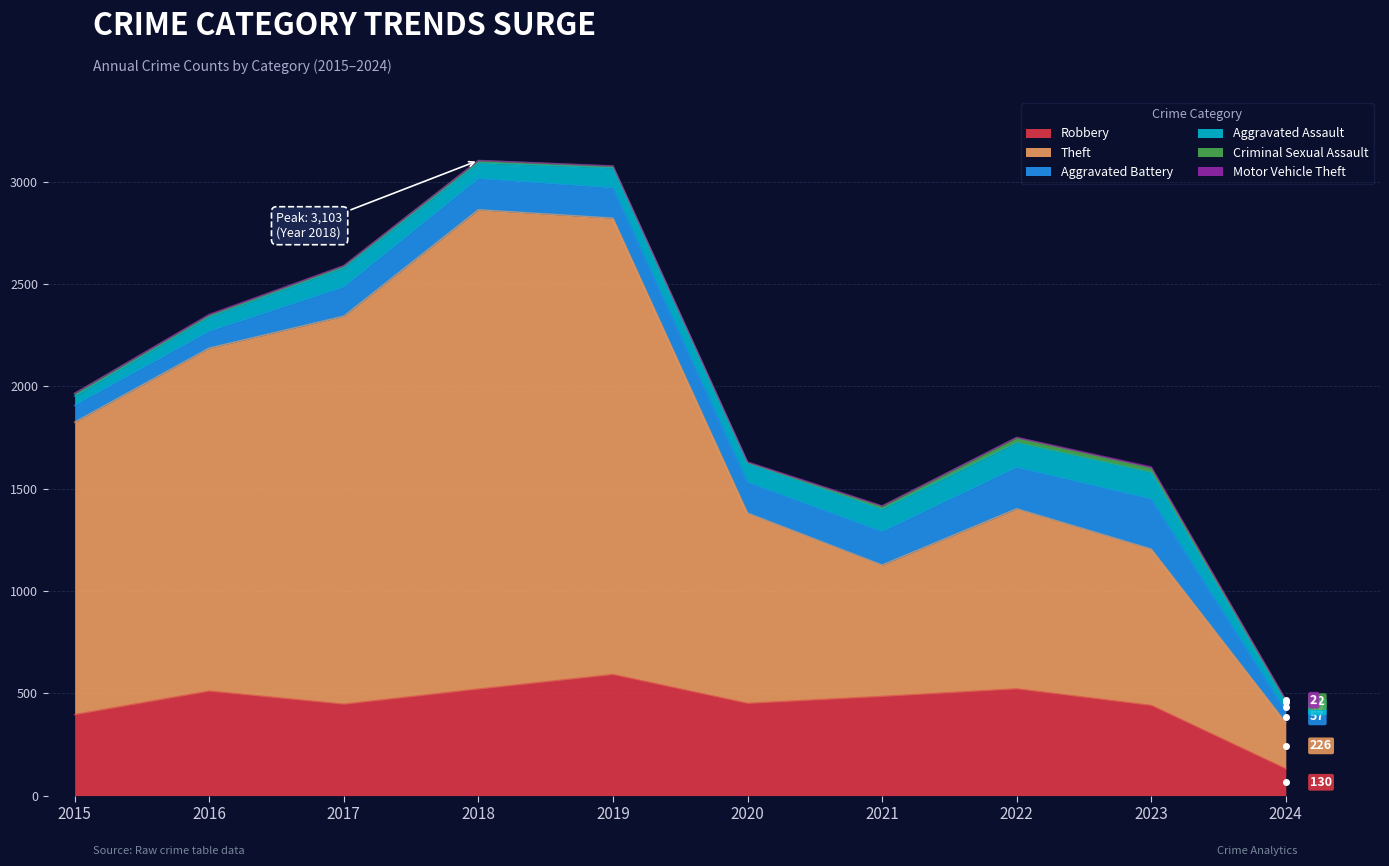

True or false: Aggravated Assault and Robbery intersect in this chart.

False